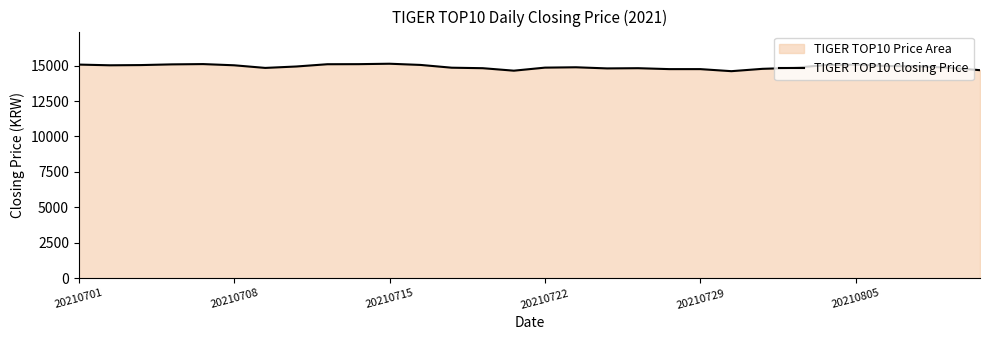

What is the difference between the values at 6 and 19?

85